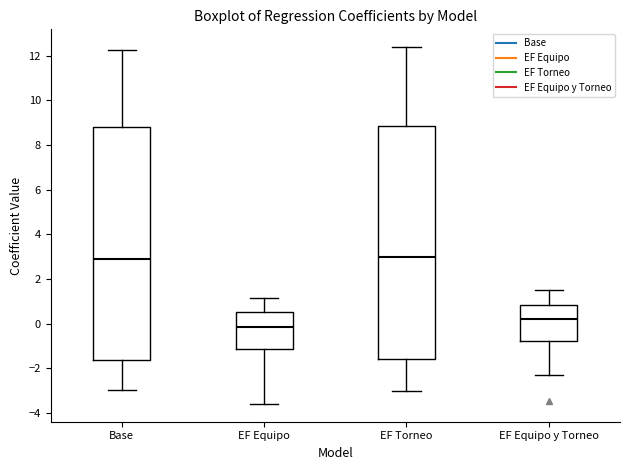

Which box has the lowest median line?

EF Equipo